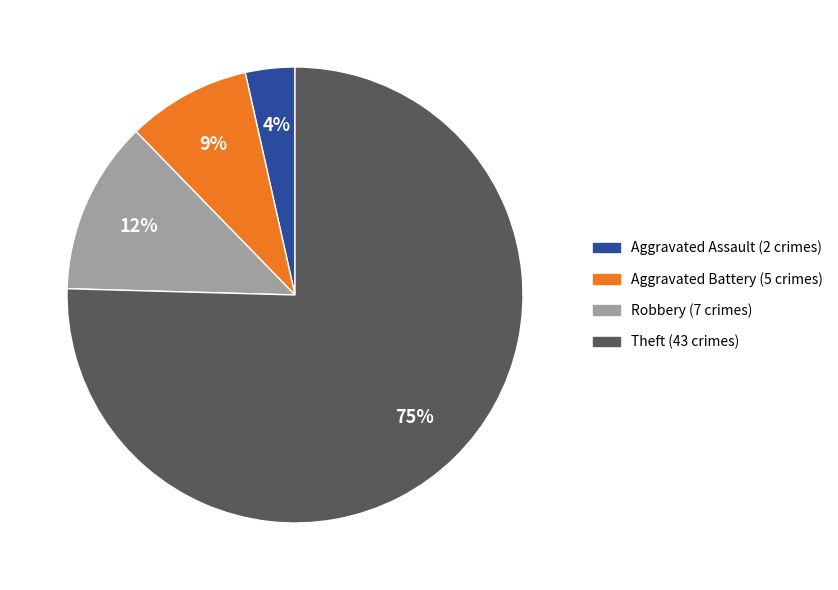

How many slices are in this pie chart?

4